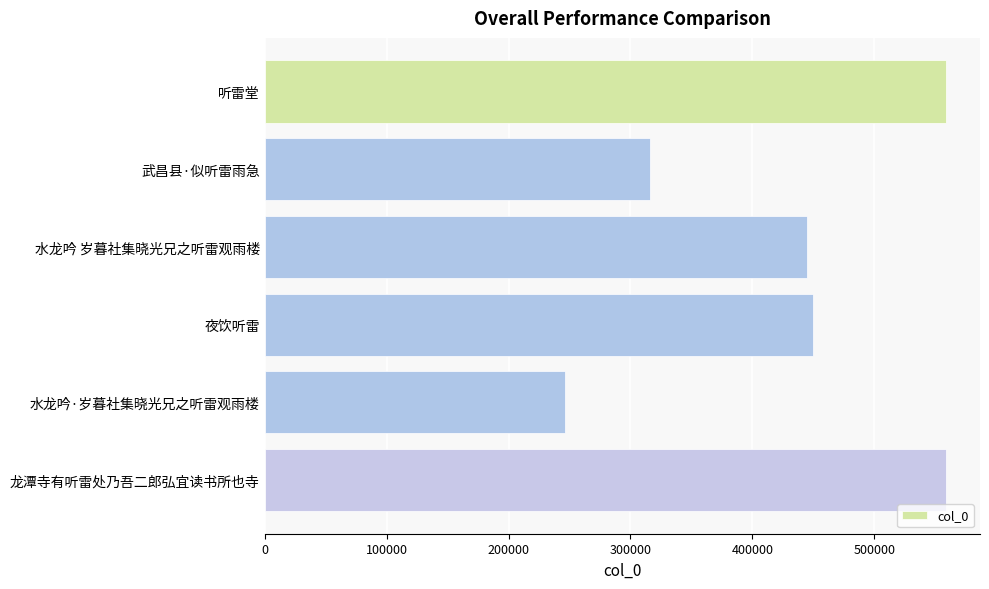

What is the difference between the maximum and minimum values?

312384